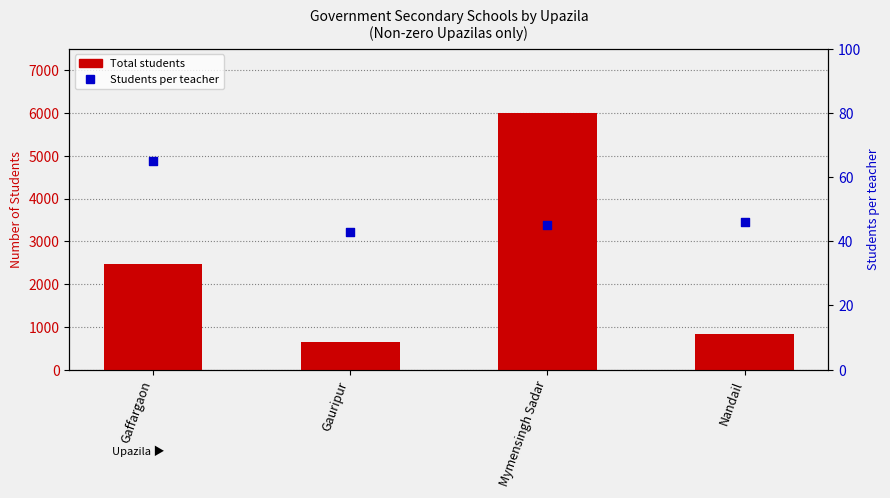

At which category is the sum across all series the highest?

Mymensingh Sadar